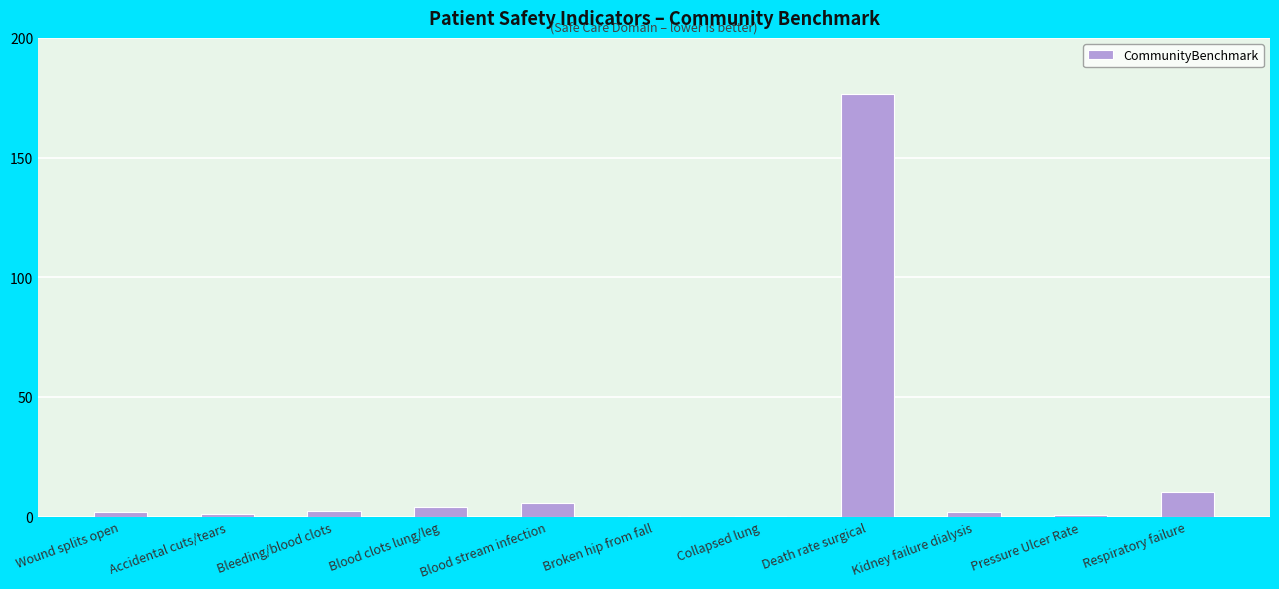

What is the sum of all values?

204.4